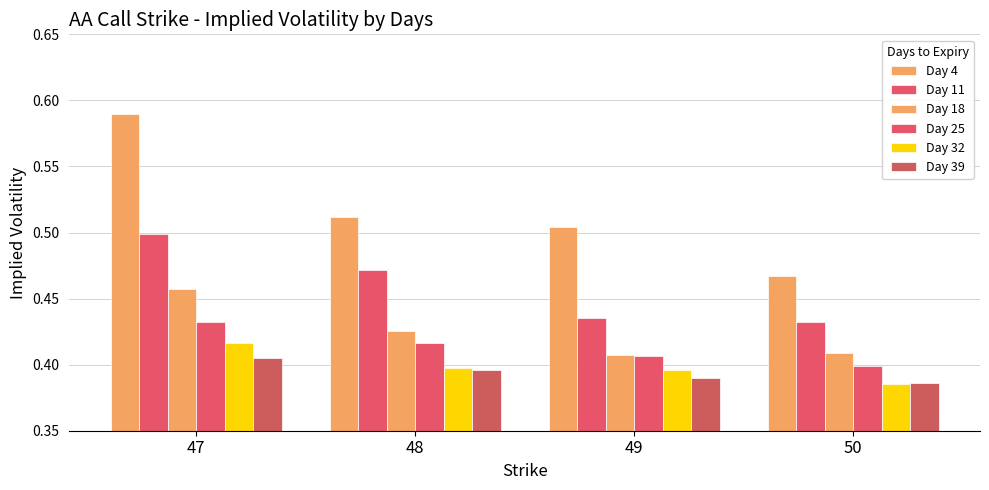

Are the bars horizontal?

No